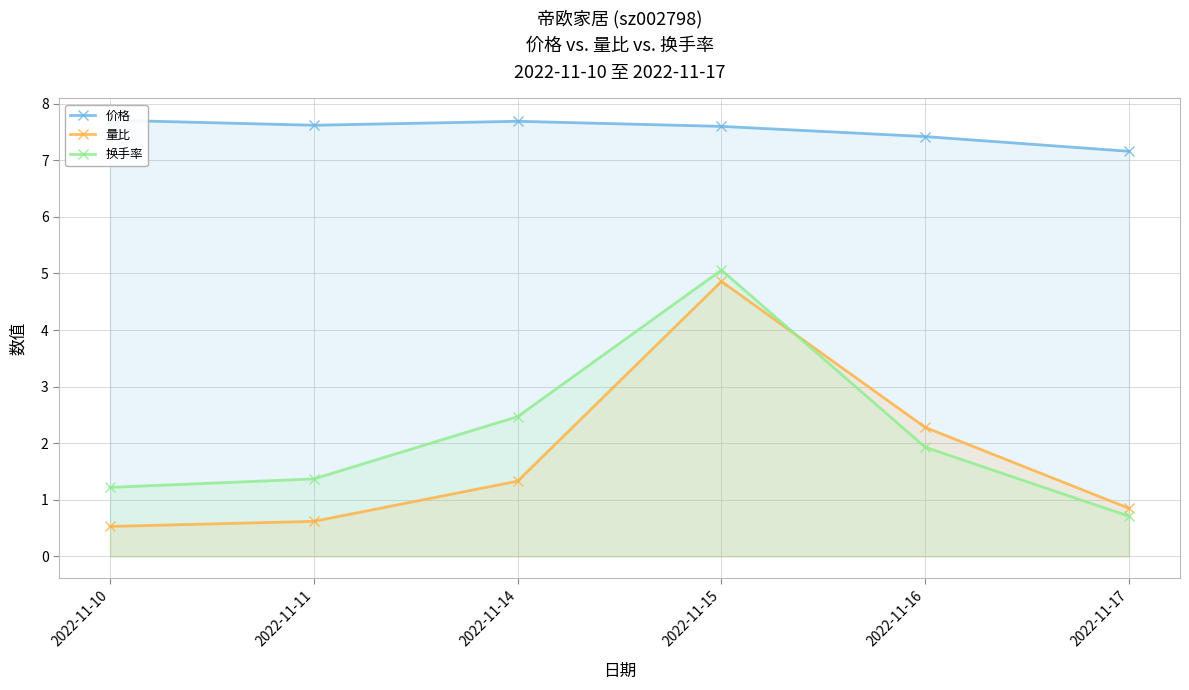

Count the number of categories in the chart.

6